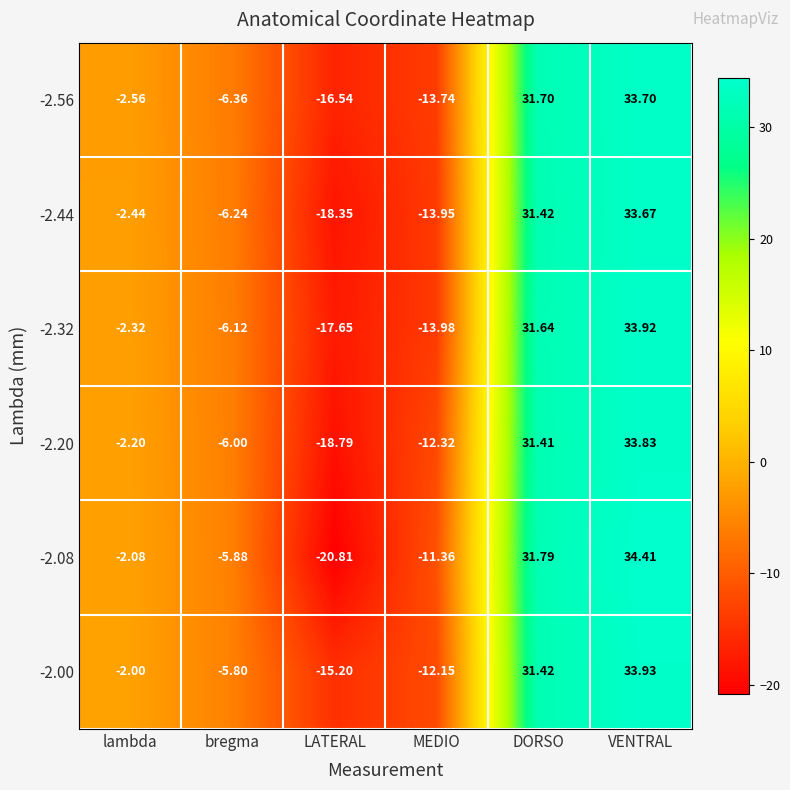

At which label does -2.00 first exceed -2?

DORSO